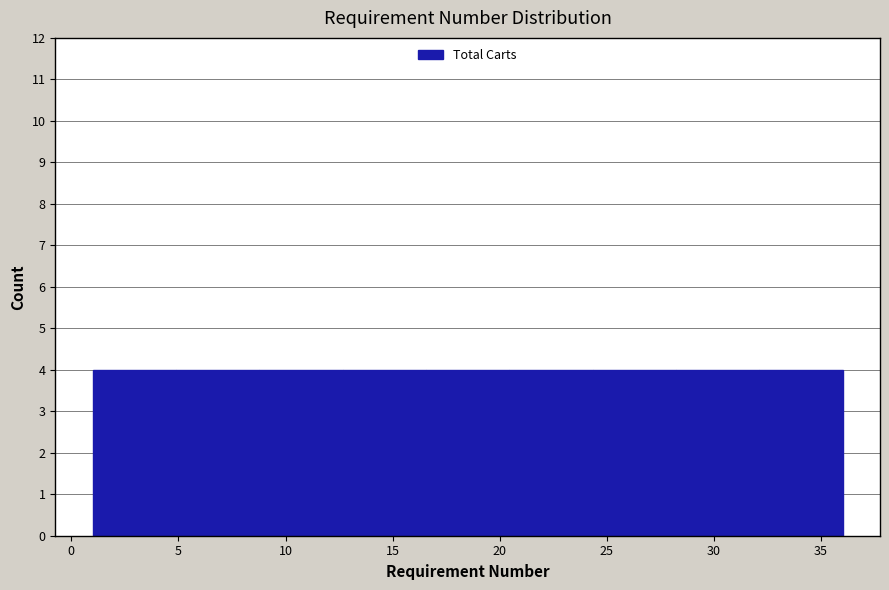

Reading left to right, list every bar in this chart as the range it spans on the x-axis followed by its height. Neither the bar edges nor the heights are printed on the chart, so give them approximately, as read against the axes.

1.0 to 5.0: 4
5.0 to 9.0: 4
9.0 to 12.5: 4
12.5 to 16.5: 4
16.5 to 20.5: 4
20.5 to 24.5: 4
24.5 to 28.0: 4
28.0 to 32.0: 4
32.0 to 36.0: 4